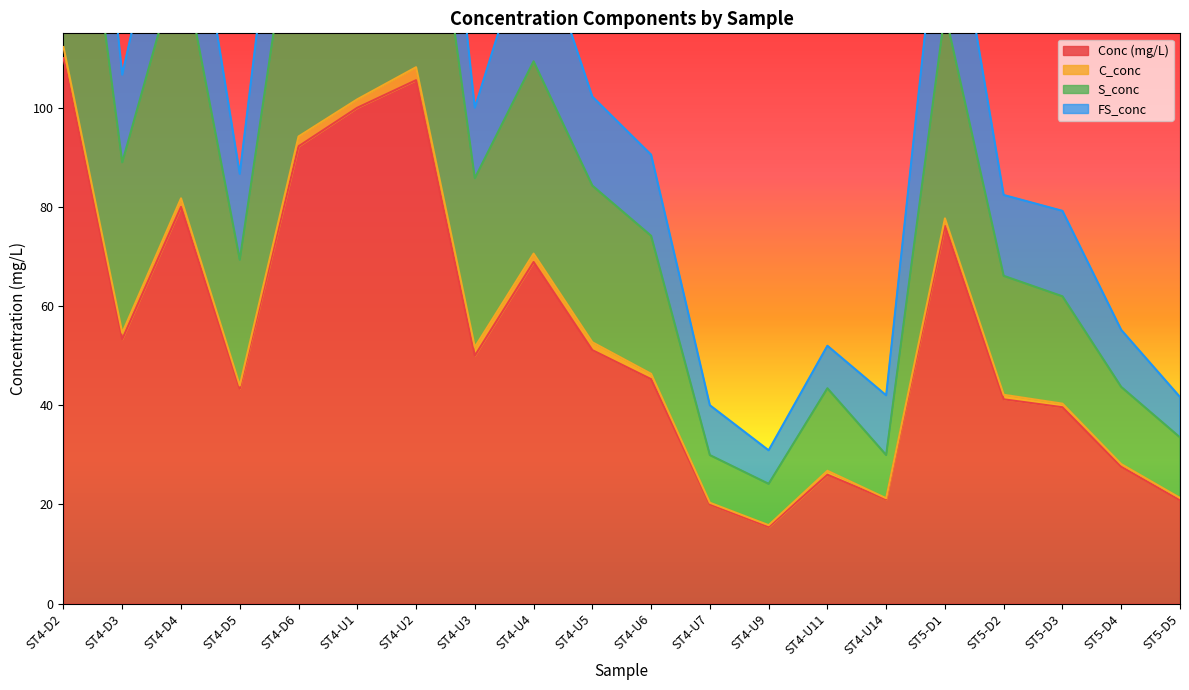

Is it true that S_conc equals 67.4 at ST4-U11?

False